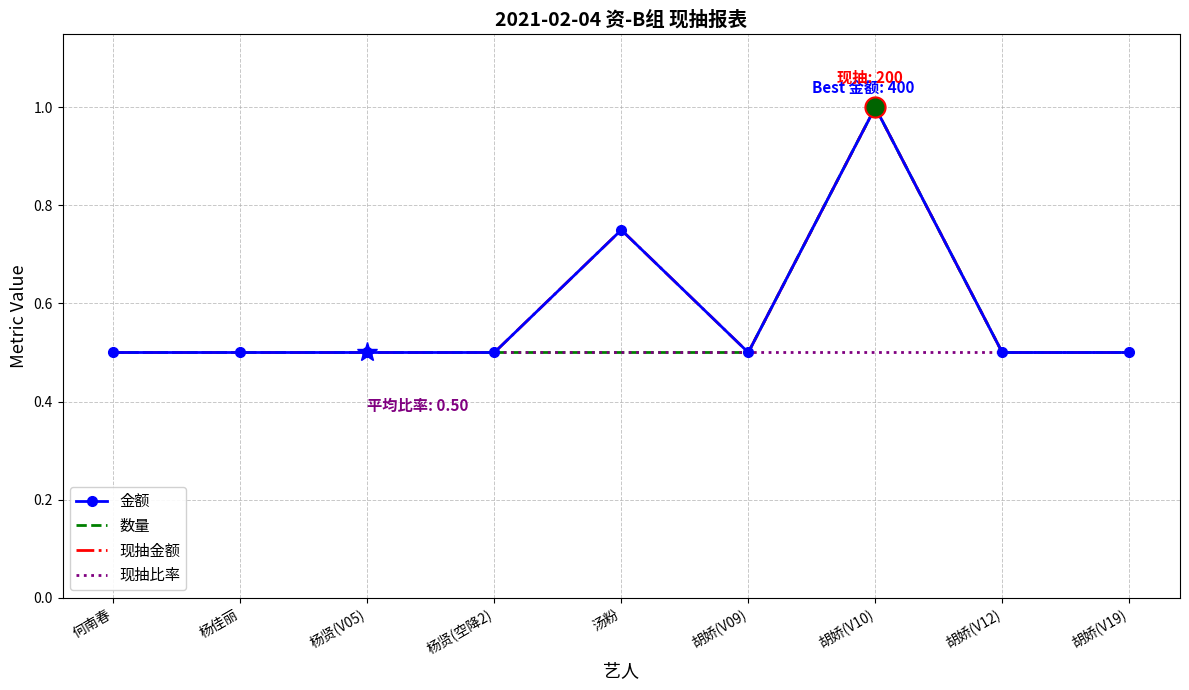

At which label is 现抽比率 closest to 0?

何南春